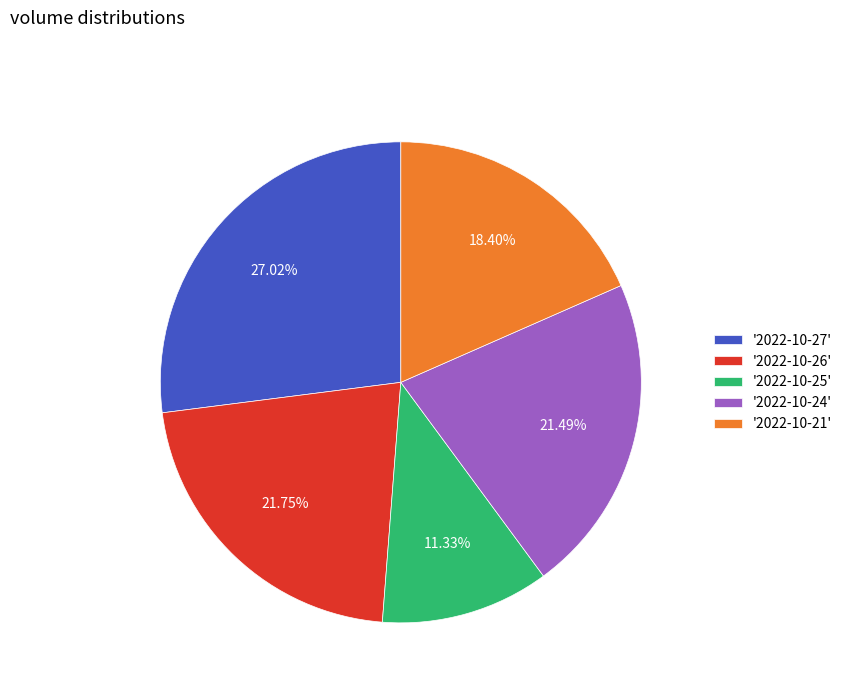

Does '2022-10-24' represent more than half of the total?

No